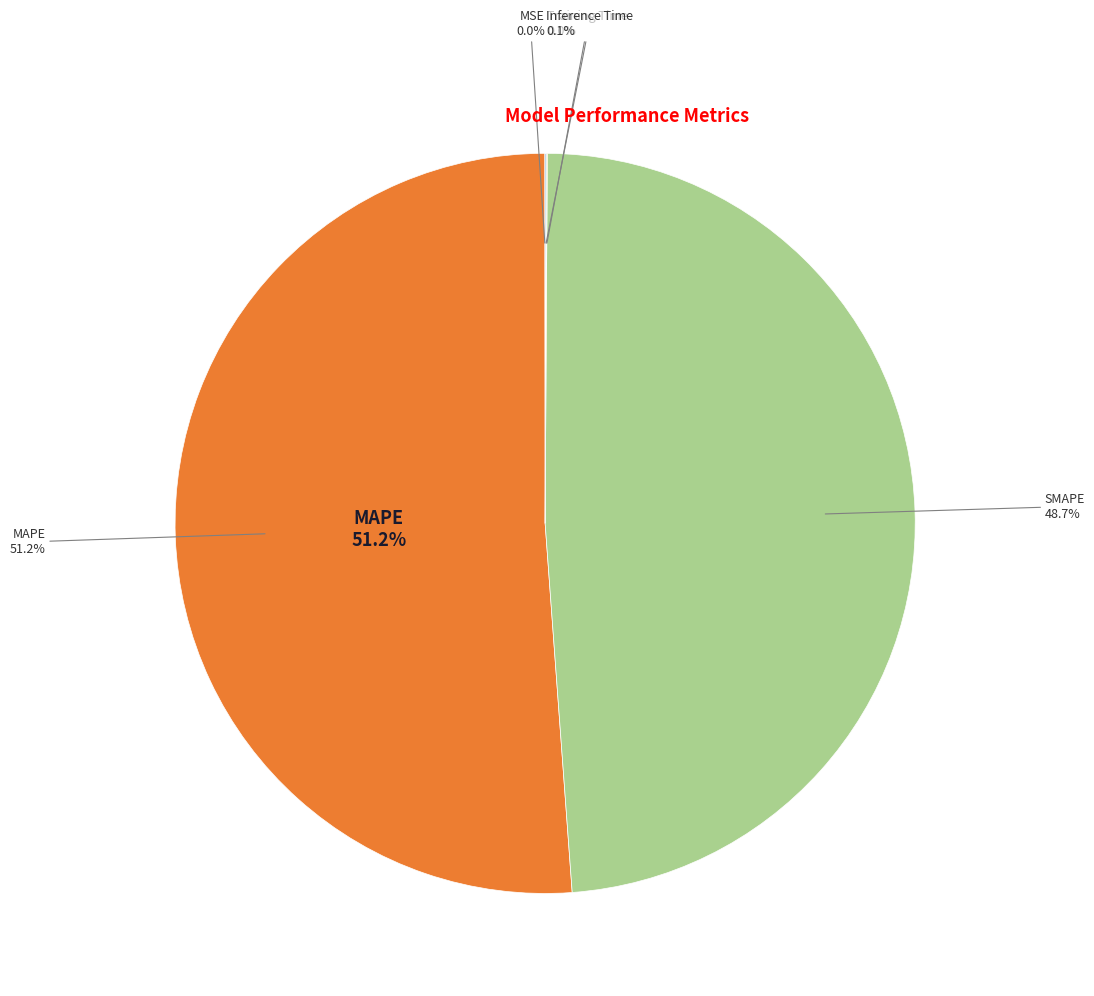

To the nearest percent, what is the average slice percentage?

20%